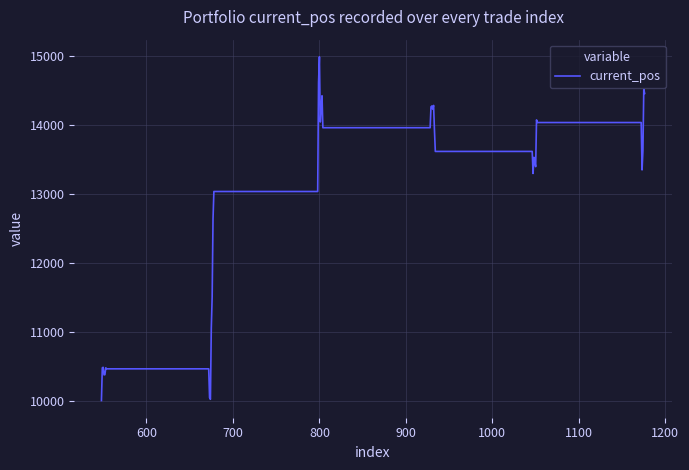

What is the smallest value displayed?

10000.0